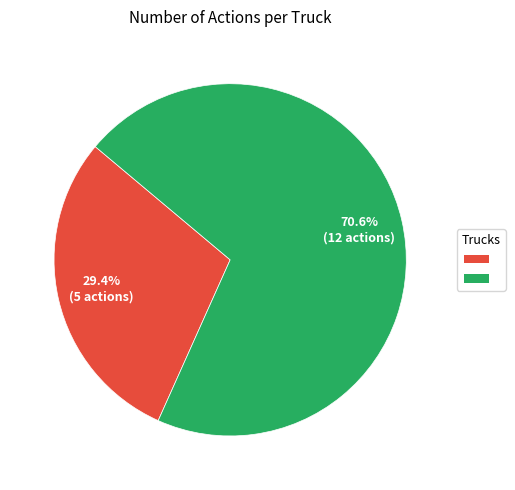

Does any single category account for the majority?

Yes